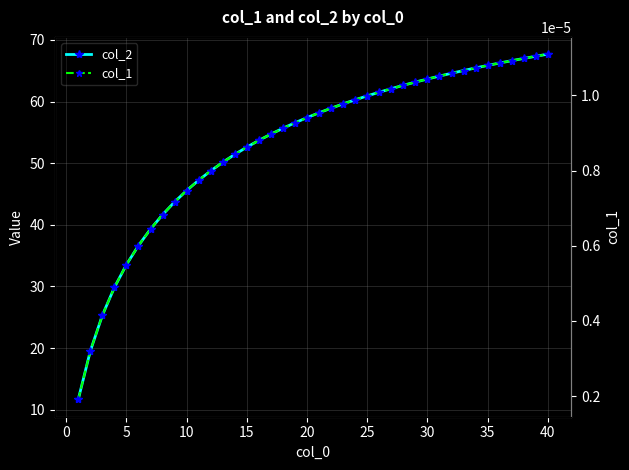

True or false: col_1 and col_2 intersect in this chart.

False